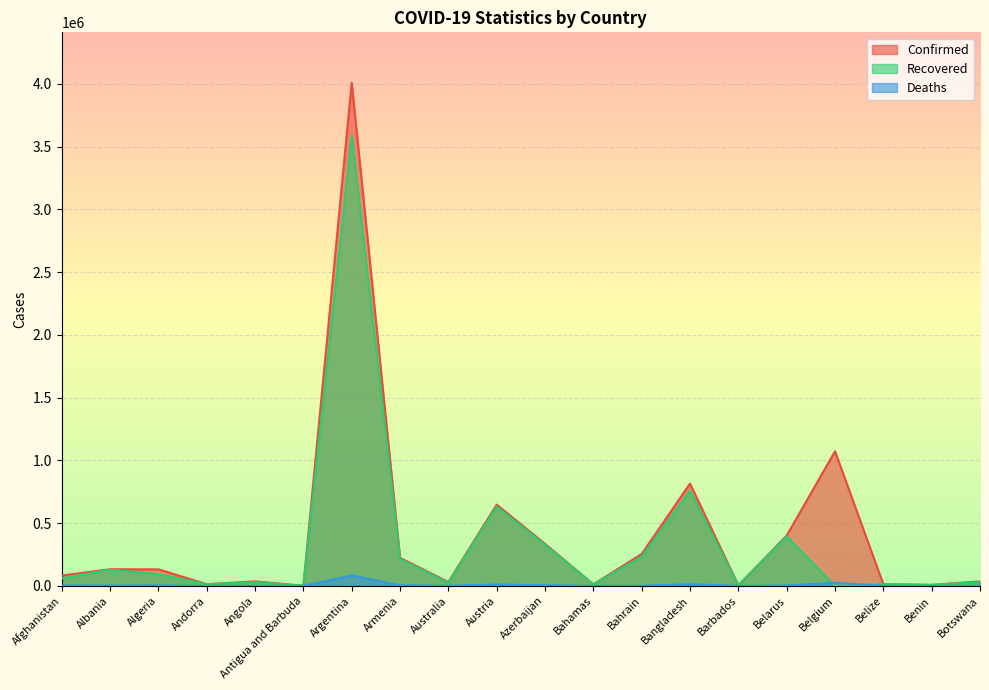

Is it true that Deaths equals 677 at Belarus?

False